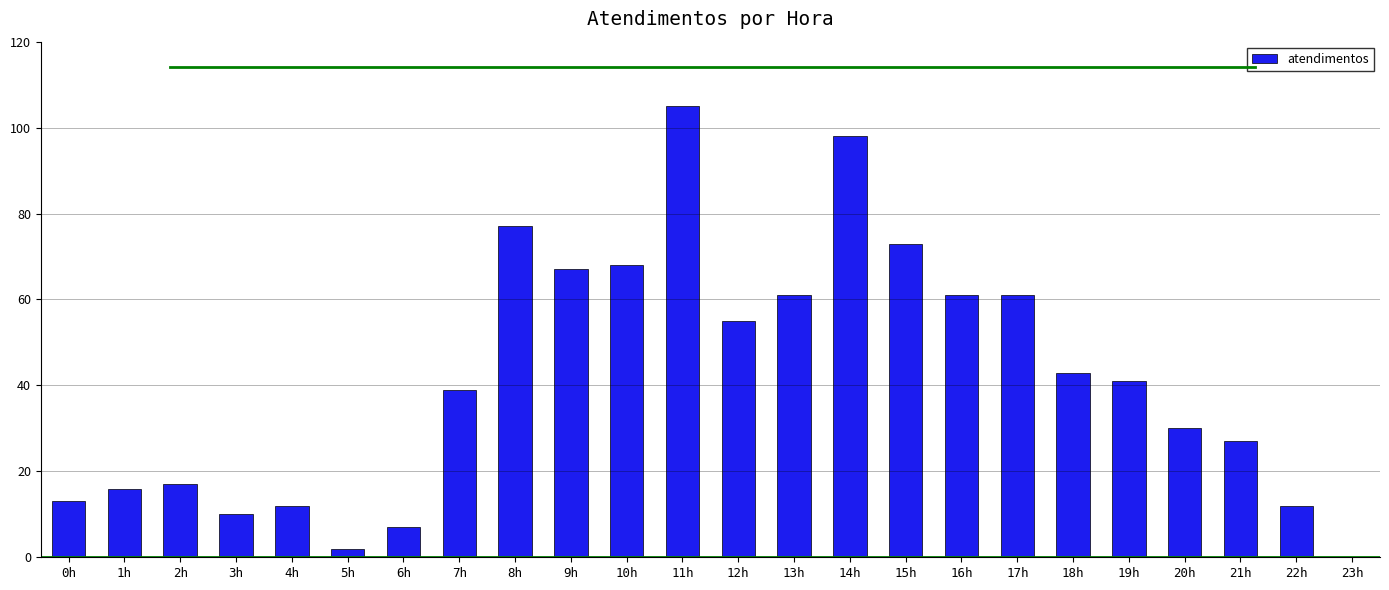

At which category does the chart reach its peak across all series?

11h